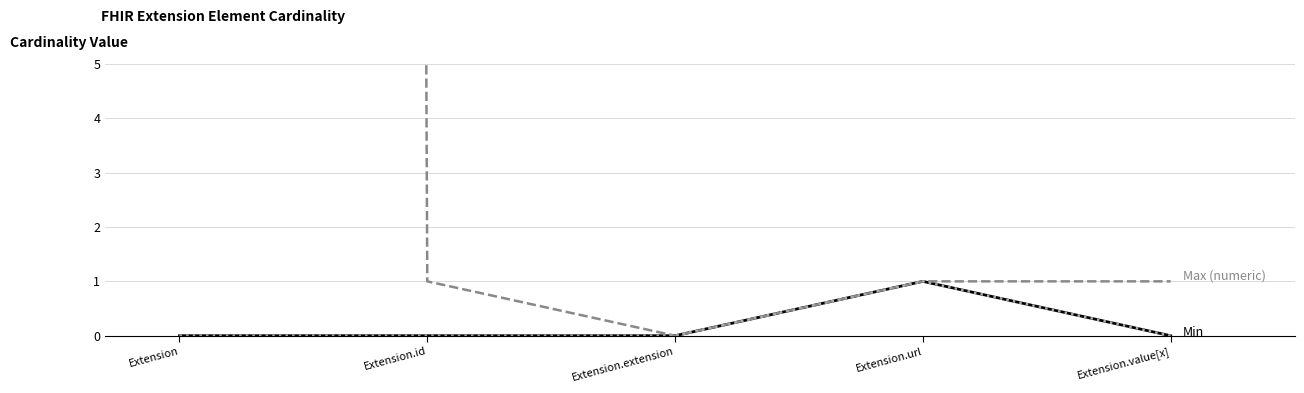

True or false: Min has more than 2 points higher than both neighbors.

False